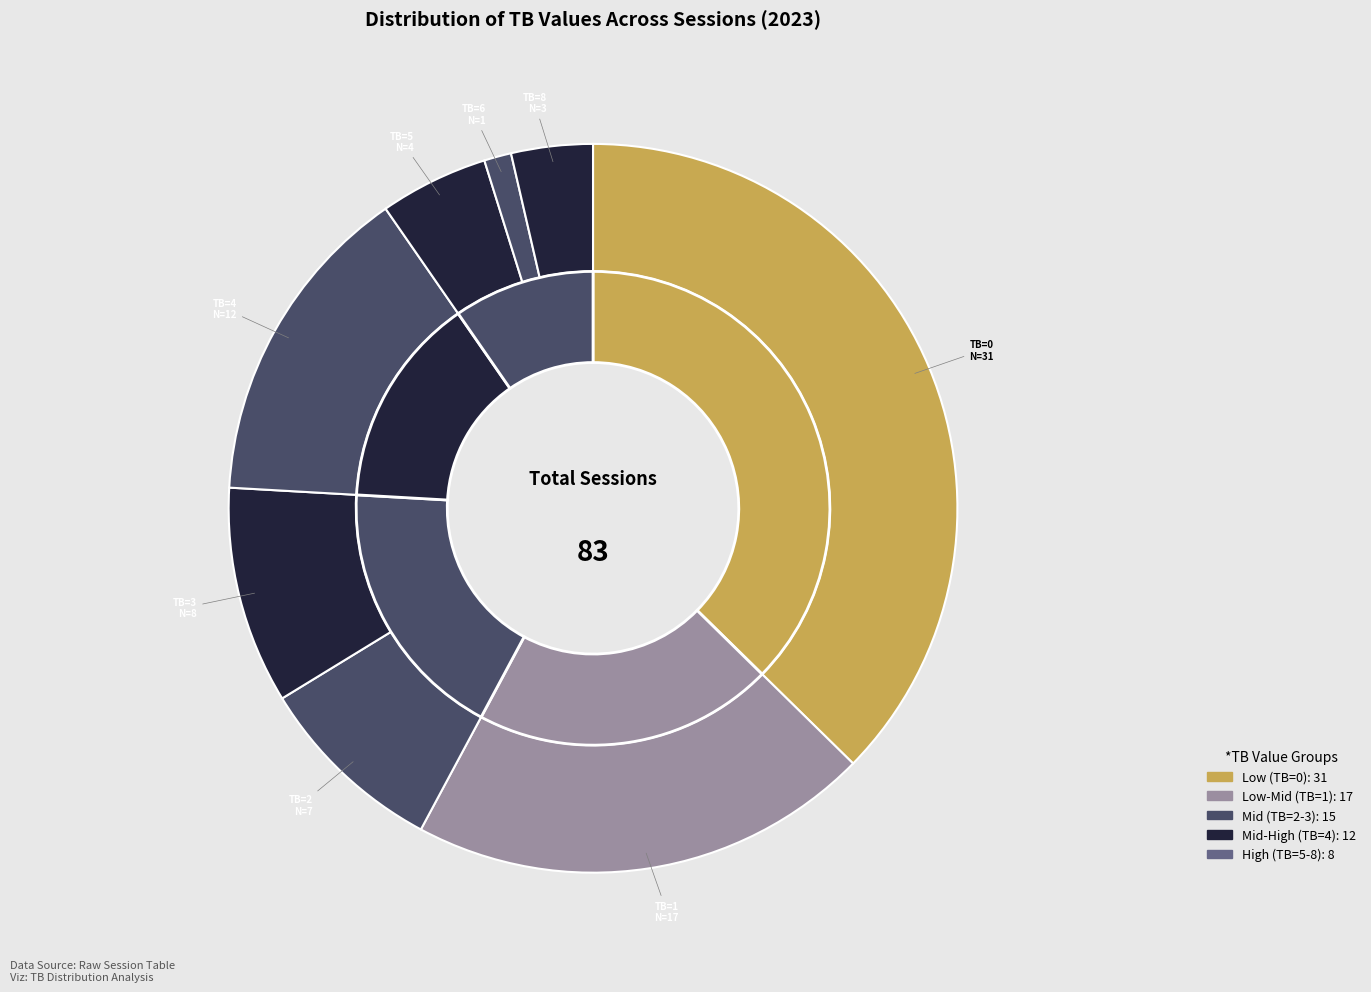

What percentage do TB=8 and TB=5 together represent?

8.4%